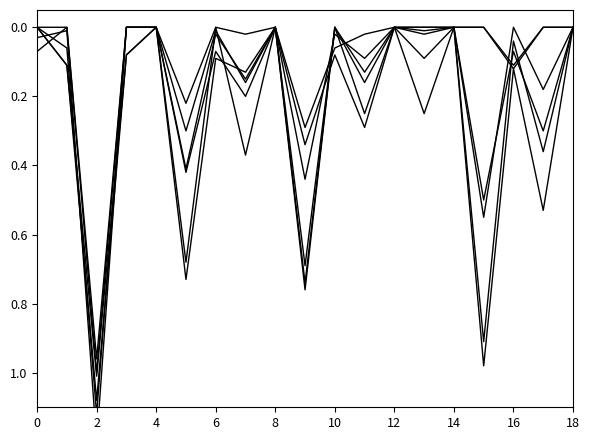

What is the label of the 15th point from the left?

14